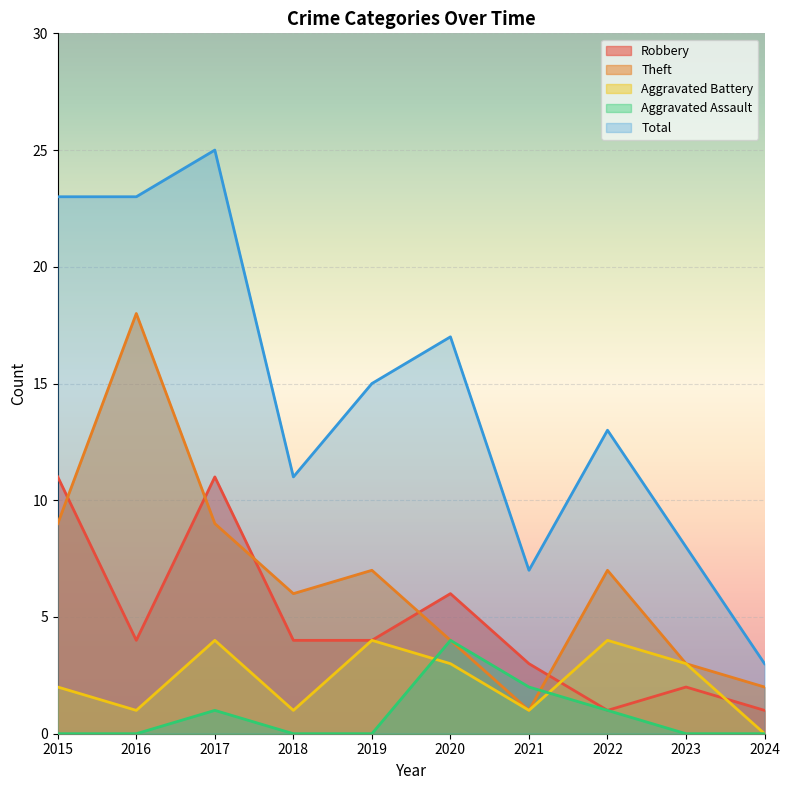

Read the Theft value at 2020.

4